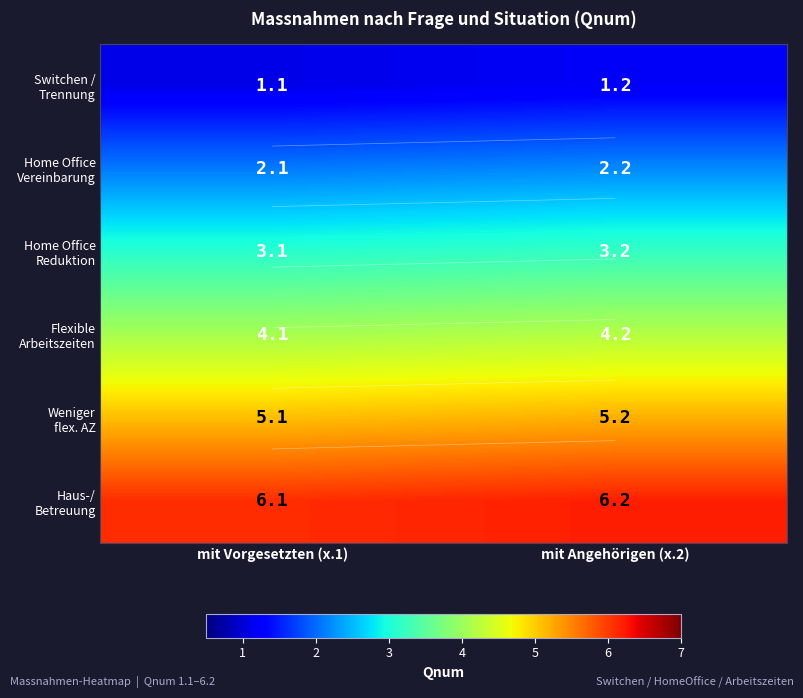

Is it true that Home Office Reduktion equals 1.1 at mit Vorgesetzten (x.1)?

False